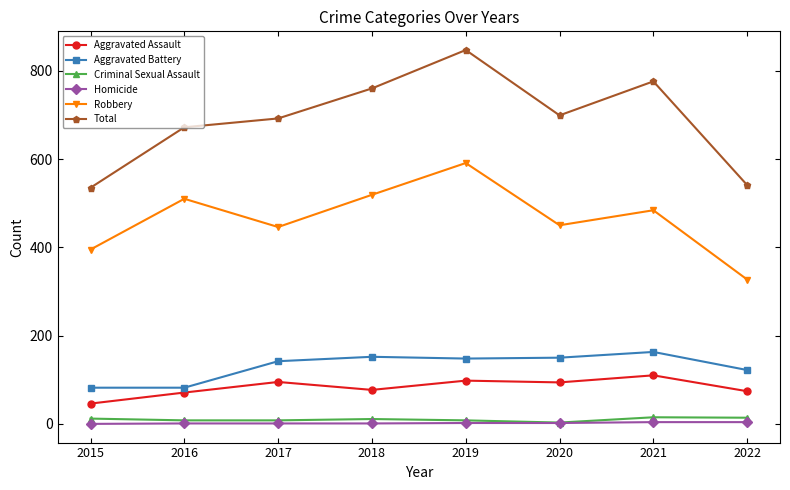

At which label is Aggravated Battery closest to 122?

2022